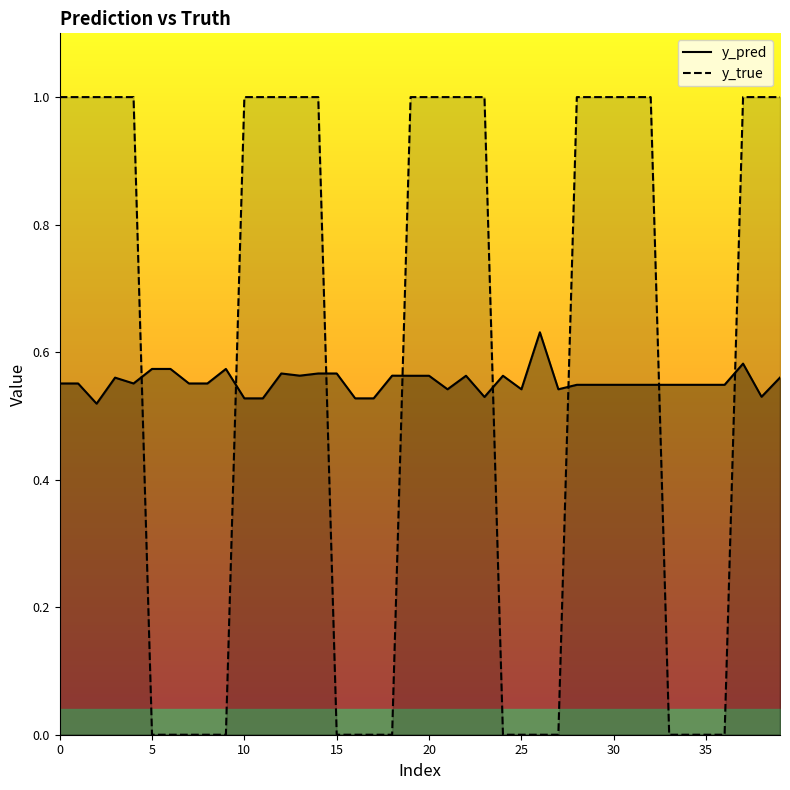

How many data points does each series have?

40